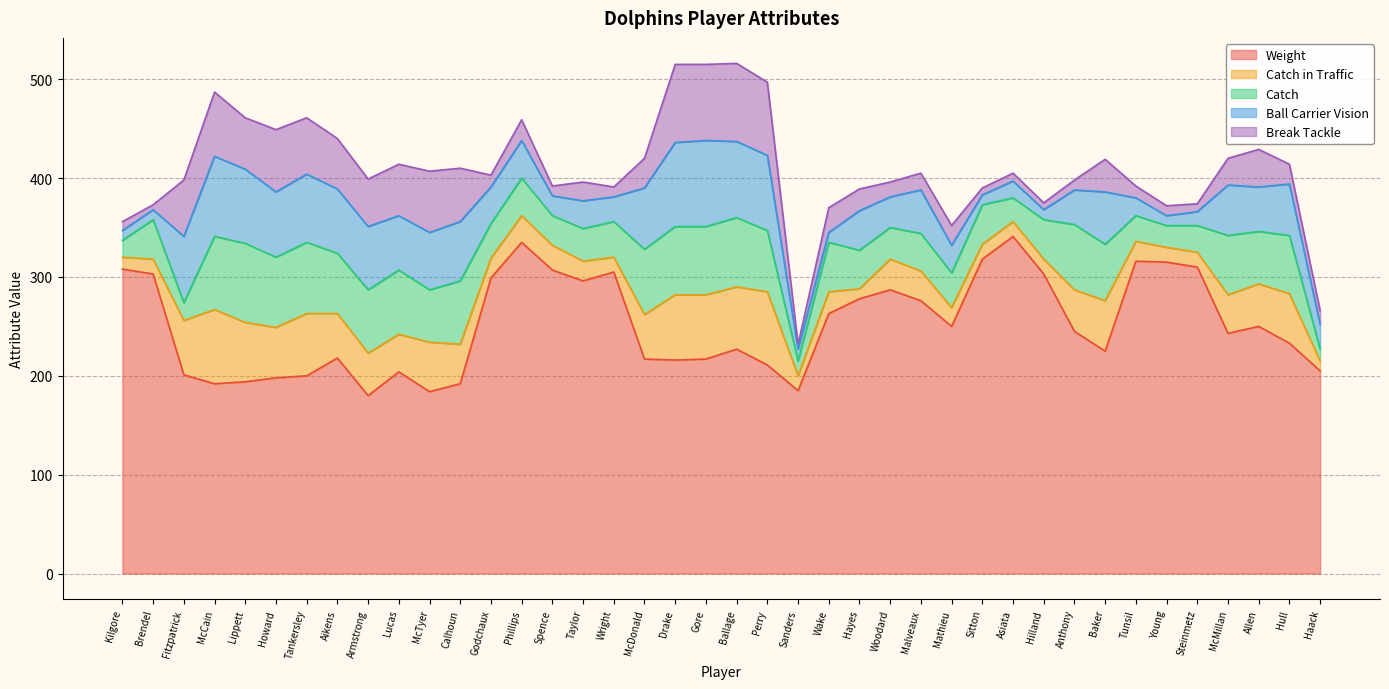

Between Phillips and Wright, which series saw the biggest shift?

Weight